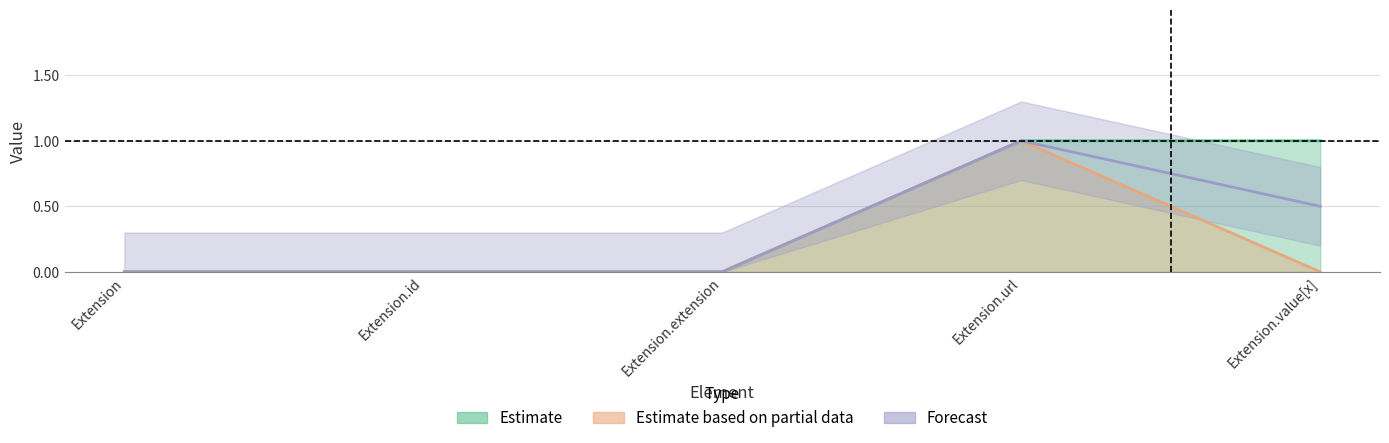

Count the Base Min values in the range 0 to 1.

5